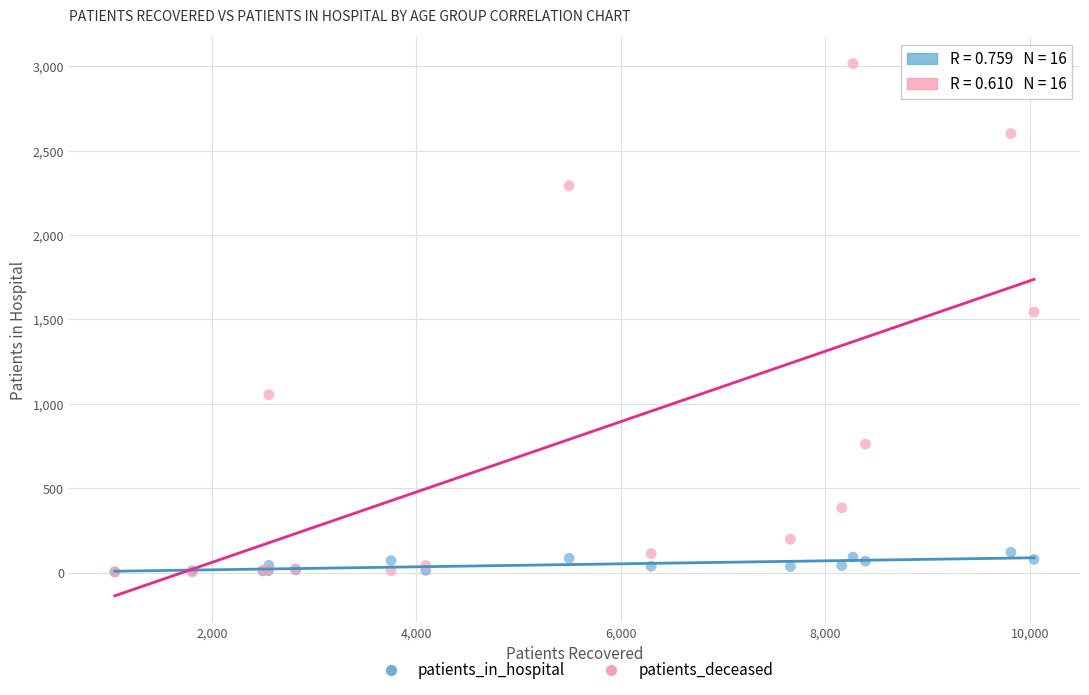

Which series has the widest spread of Y values?

patients_deceased